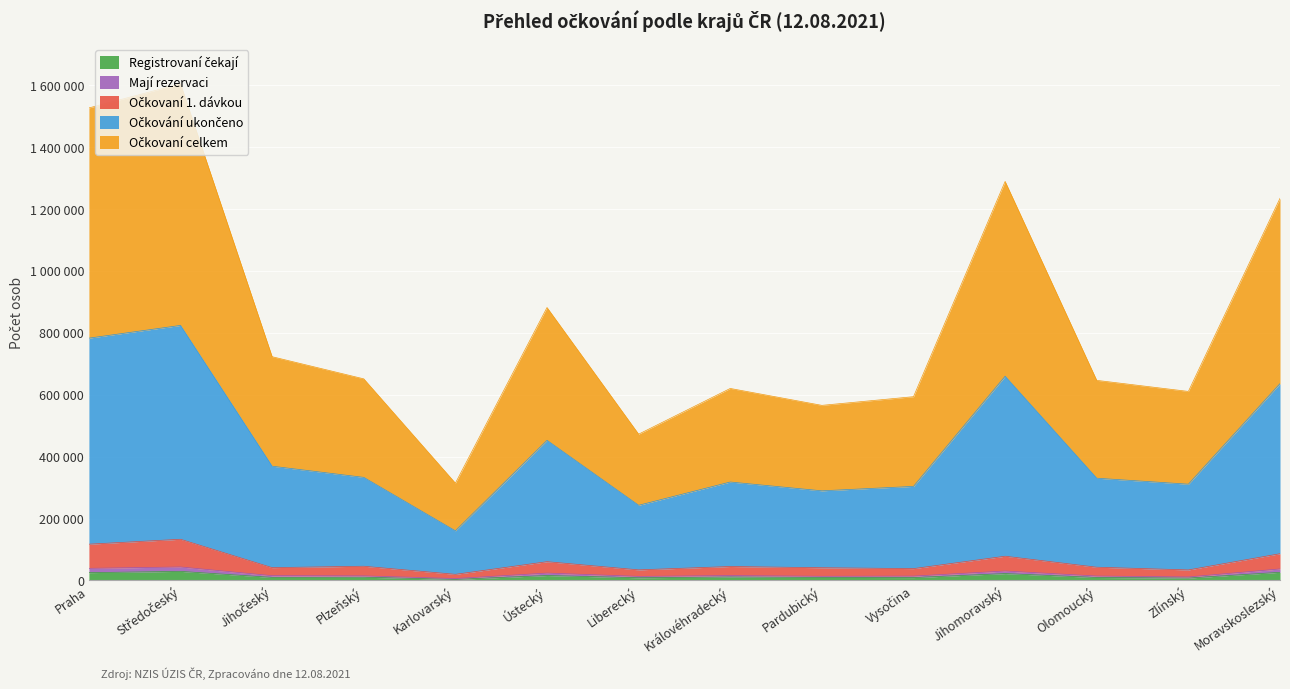

Between Liberecký and Pardubický, which is larger?

Pardubický